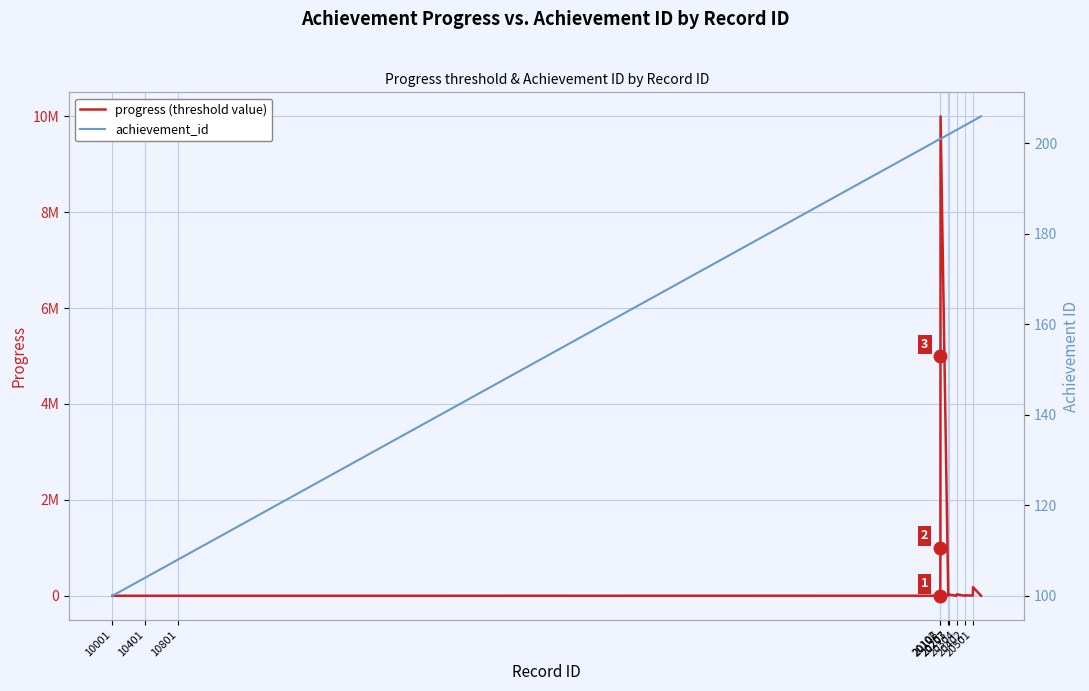

How many data points in achievement_id are less than 202?

18